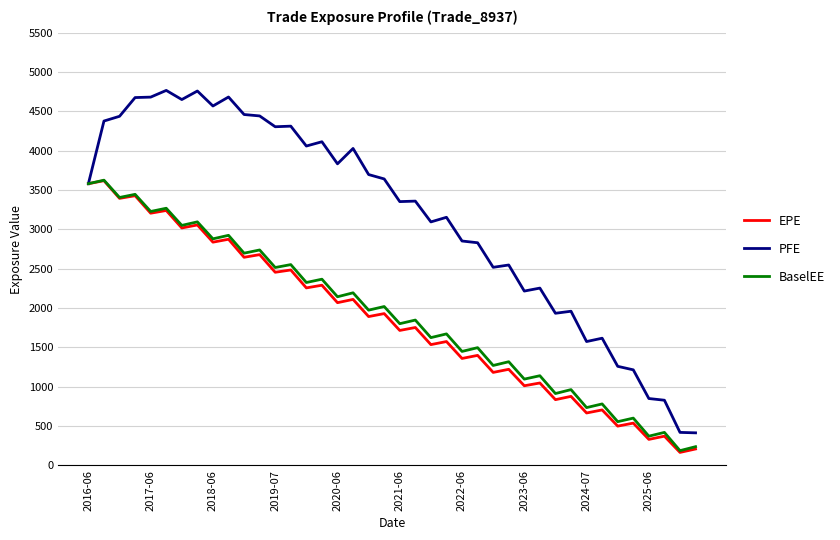

Which series has the largest total across all categories?

PFE